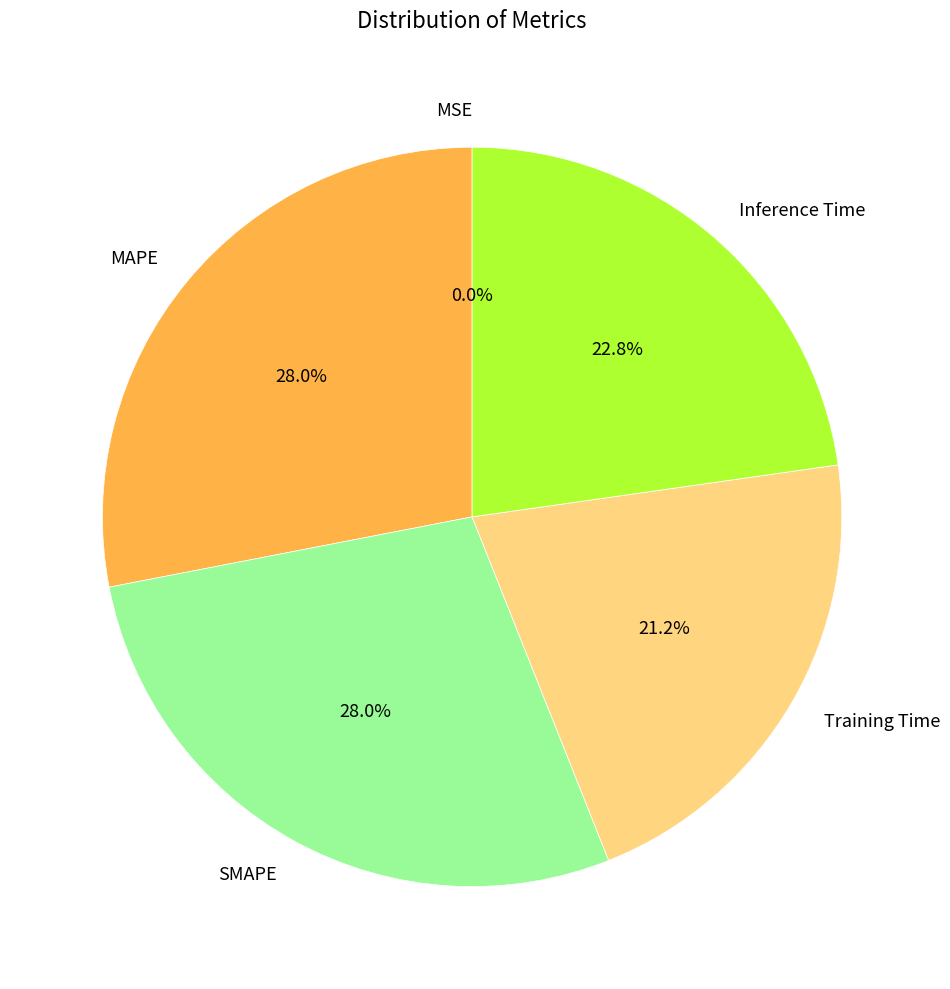

To the nearest percent, what percentage of the pie is MAPE?

28%